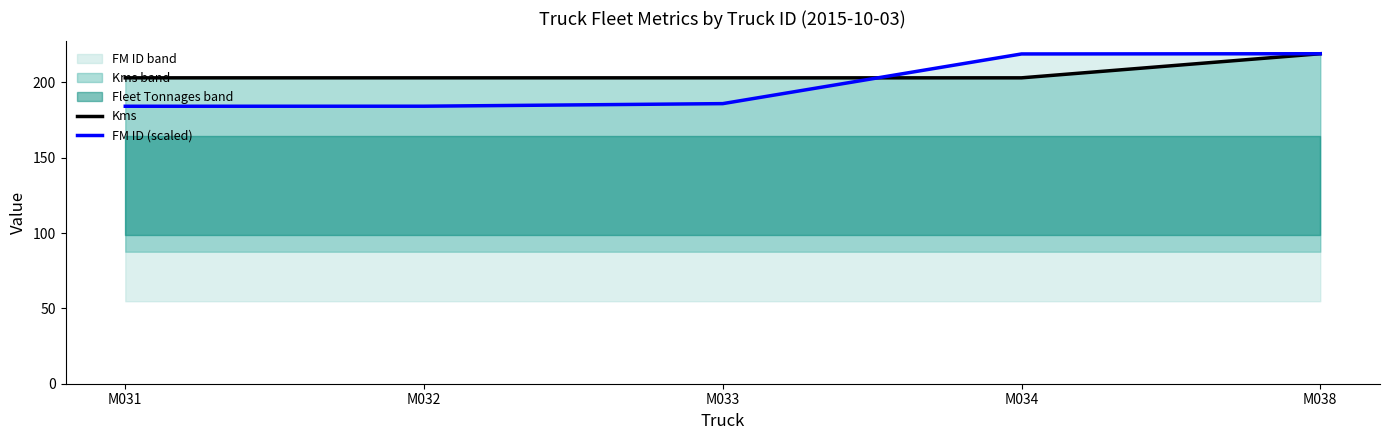

List the labels in order of FM ID (scaled) value, smallest first.

M031, M032, M033, M034, M038